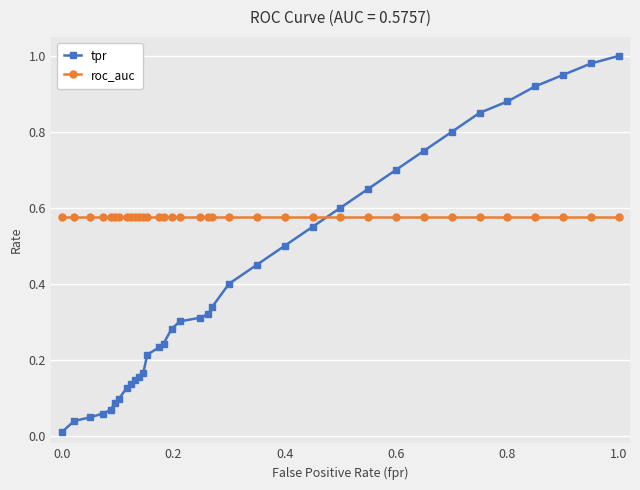

Which series has the largest range (max minus min)?

tpr